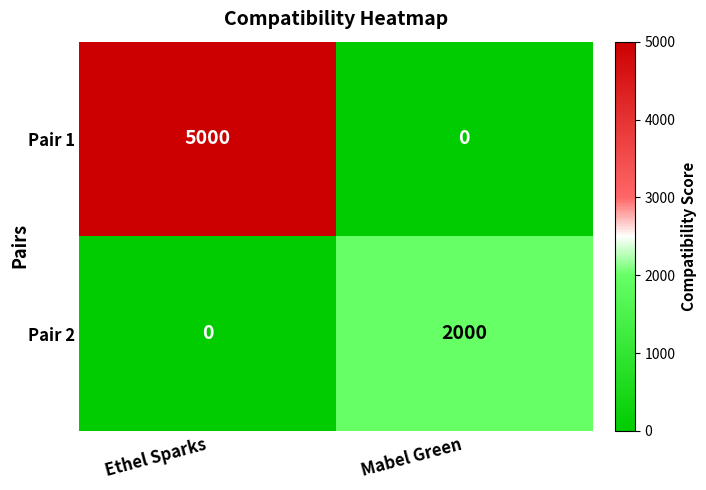

What is the sum of the Pair 2 values at Mabel Green and Ethel Sparks?

2000